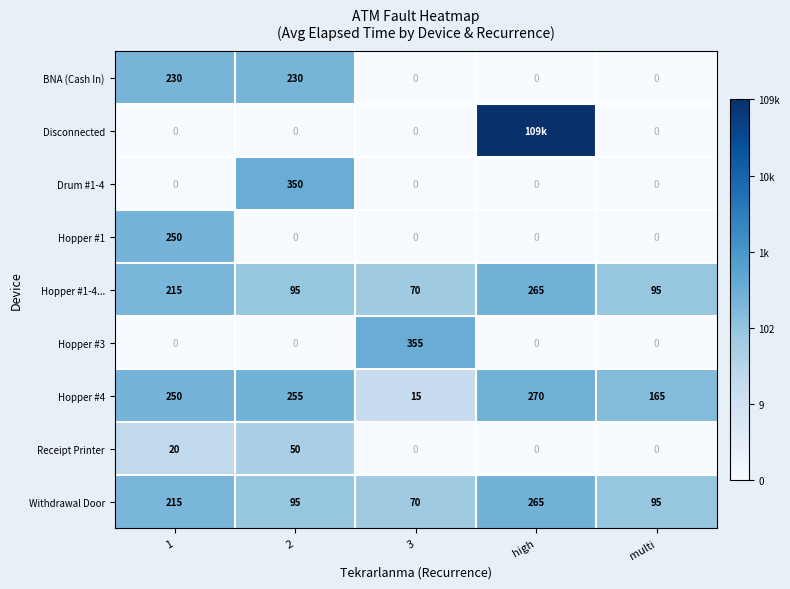

Is the value of BNA (Cash In) at multi greater than the value of Withdrawal Door at high?

No